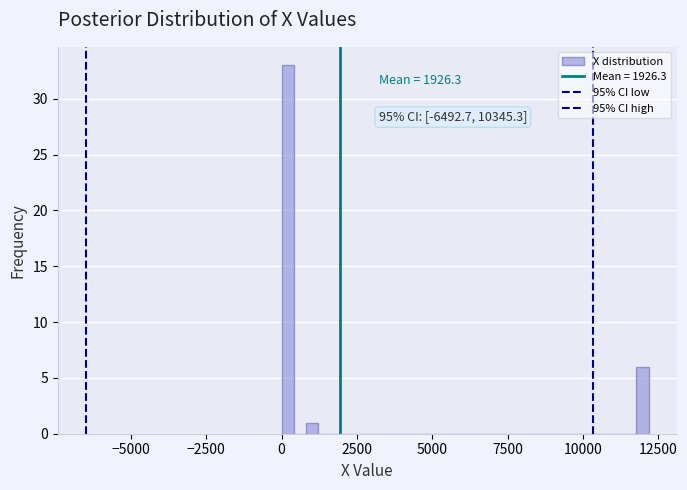

Read against the x-axis, roughly where is the centre of the tallest bar?

0